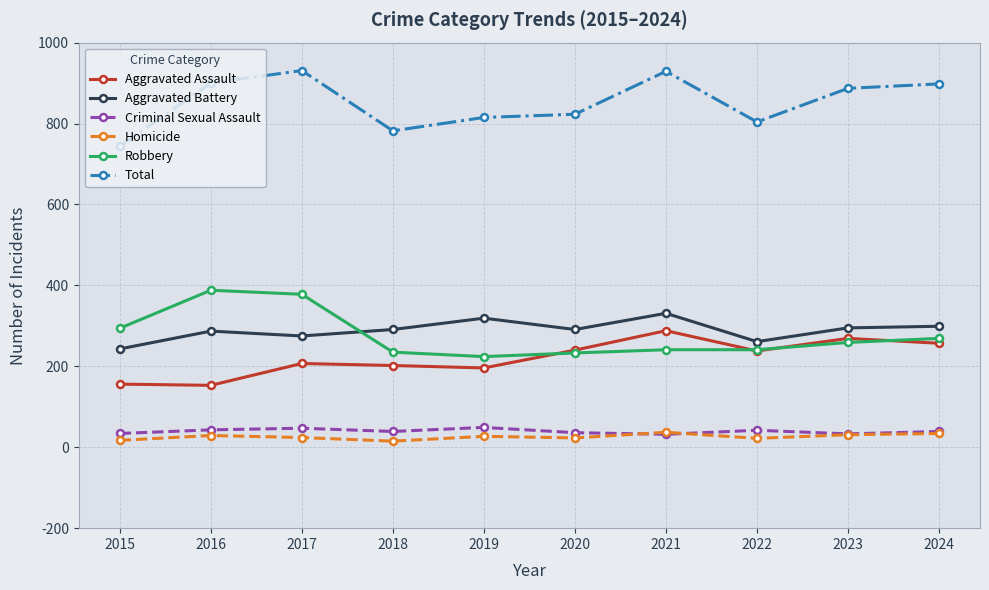

True or false: Total has a value of 1561 at 2017.

False